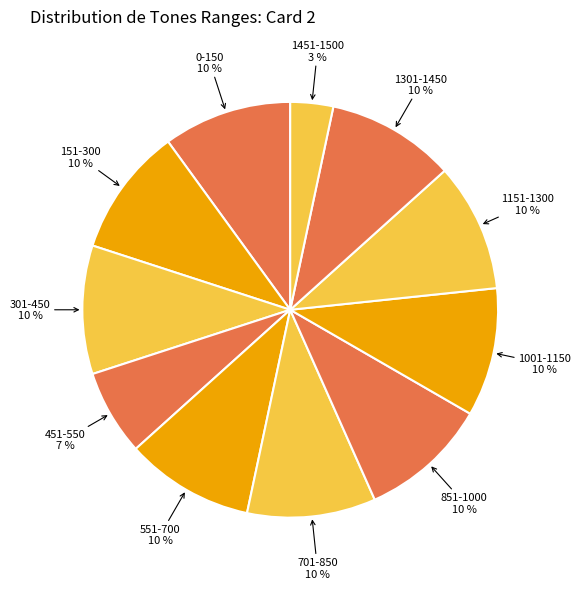

How many segments does this pie chart have?

11